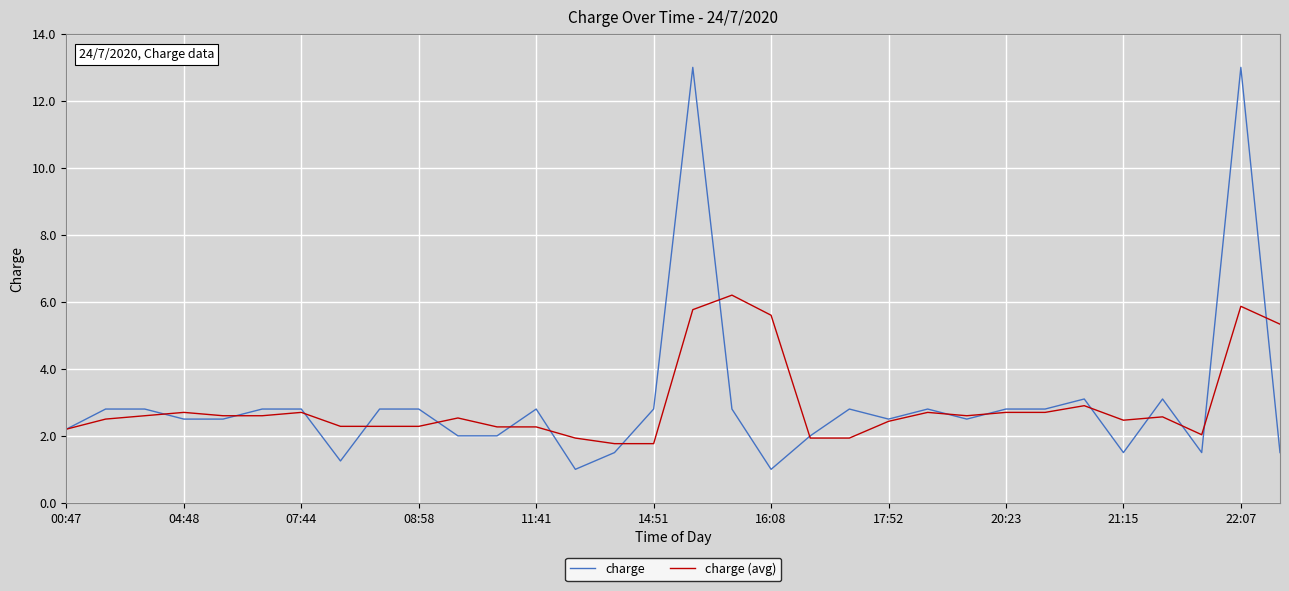

Which series has the largest range (max minus min)?

charge